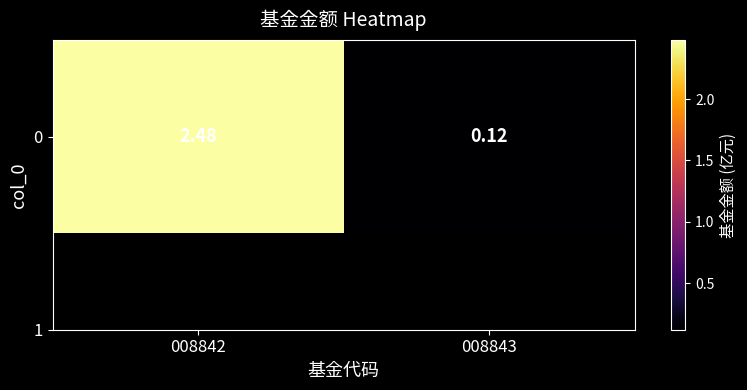

List the labels in order of value, smallest first.

008843, 008842